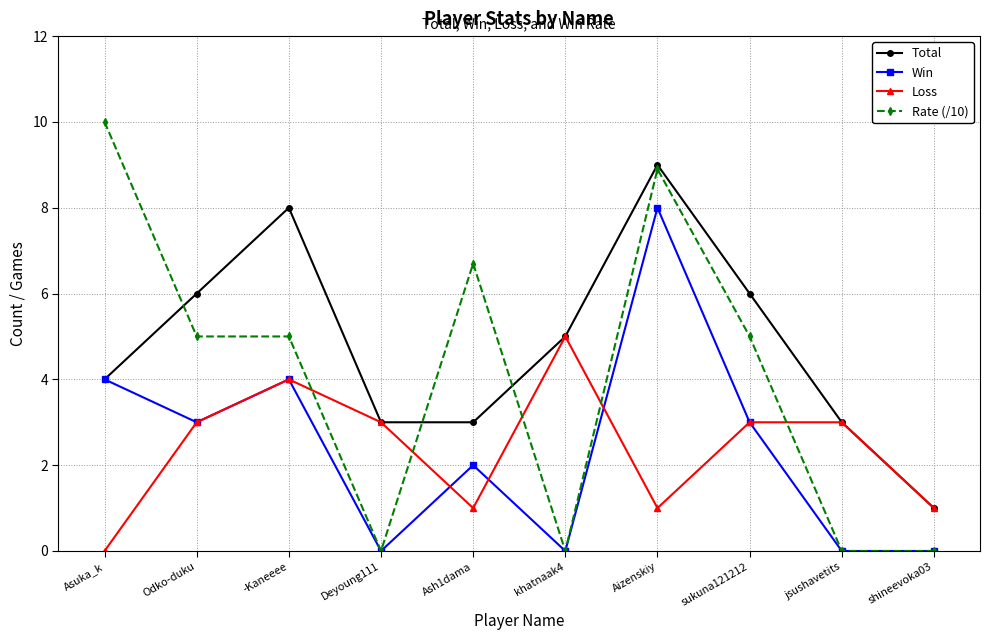

At which category does the chart reach its peak across all series?

Asuka_k